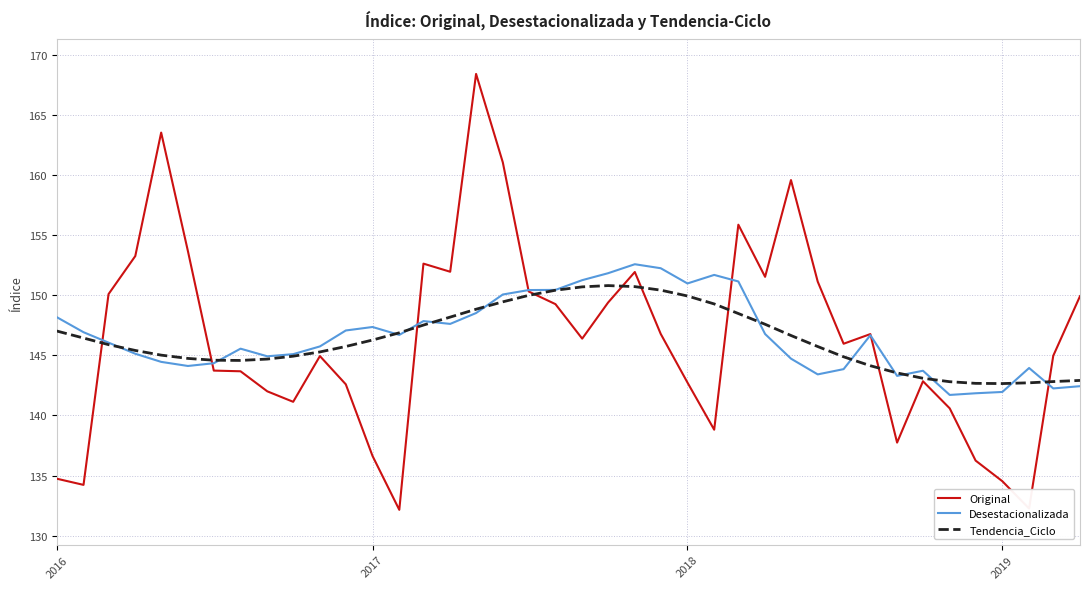

Does the chart have visible grid lines?

Yes